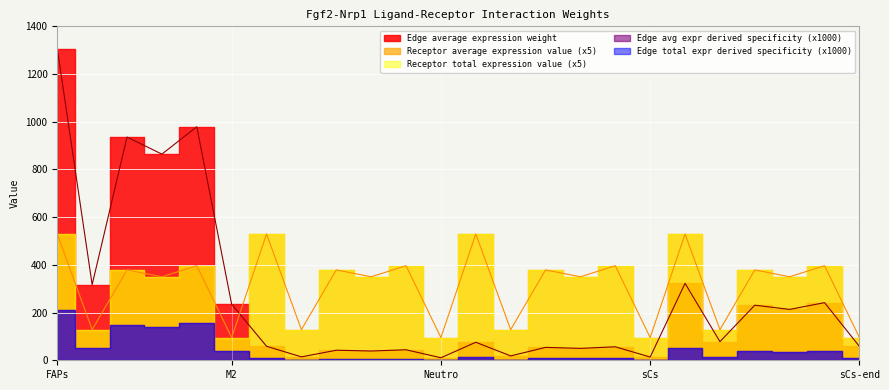

Does the chart display data point markers on the line(s)?

No